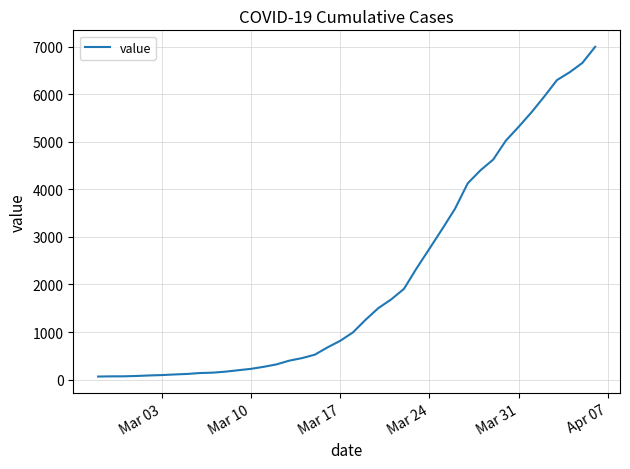

What is the maximum value shown in the chart?

6995